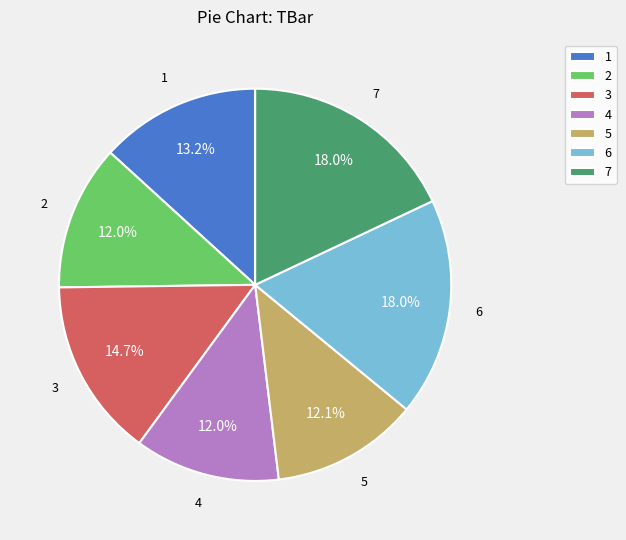

Does any single category account for the majority?

No